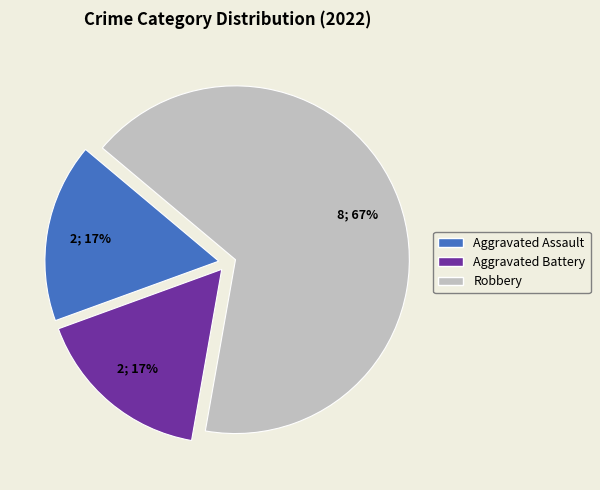

What is the largest slice in the pie chart?

Robbery